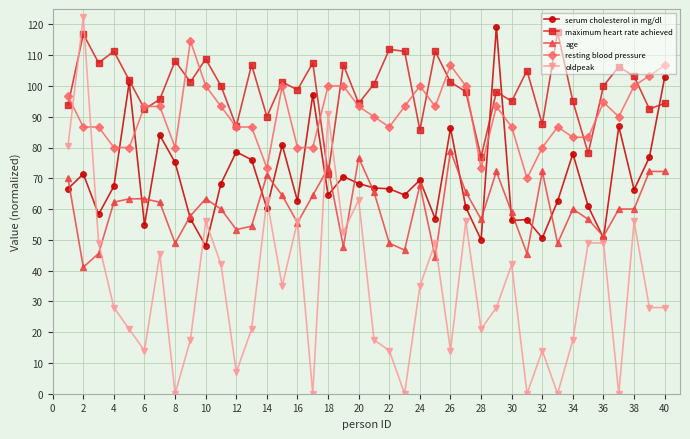

What is the value of the age point at the 28th from the left?

56.7